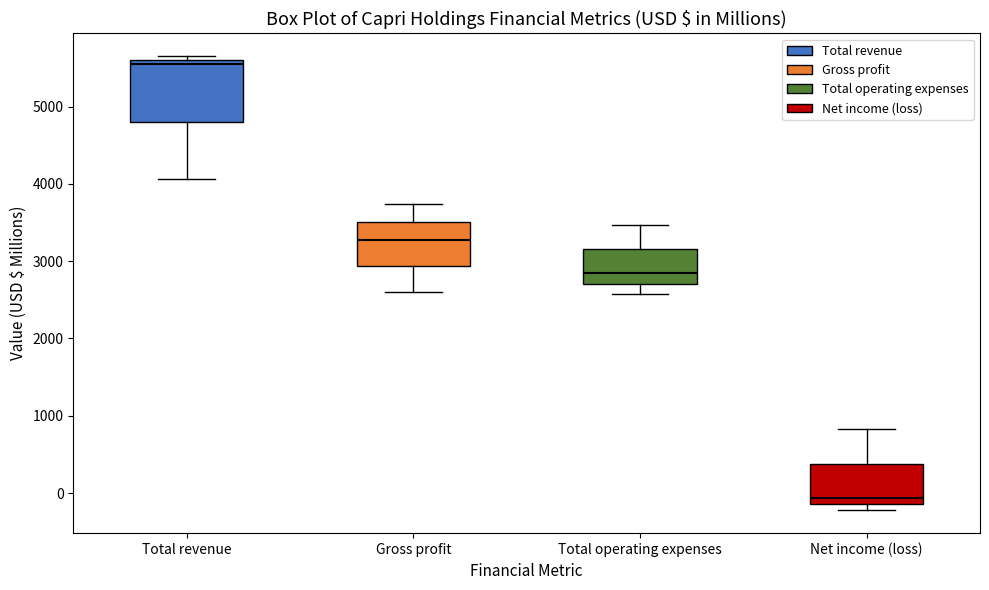

Reading left to right, transcribe this box plot: for each box, give where its median line is, the range the box spans, and where its two whiskers end, as read against the y-axis. The values are not printed on the chart, so give them approximately, as read against the axis.

Total revenue: median 5600 (just below the box's upper edge), box 4800 to 5600, whiskers 4100 to 5700
Gross profit: median 3300, box 2900 to 3500, whiskers 2600 to 3700
Total operating expenses: median 2800, box 2700 to 3200, whiskers 2600 to 3500
Net income (loss): median -100 (just above the box's lower edge), box -100 to 400, whiskers -200 to 800